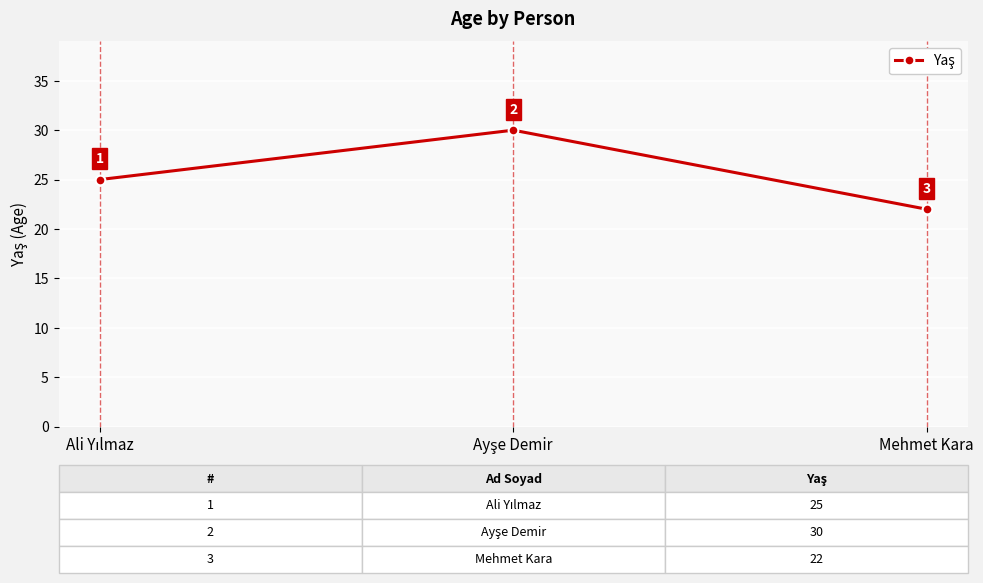

What is the smallest value displayed?

22